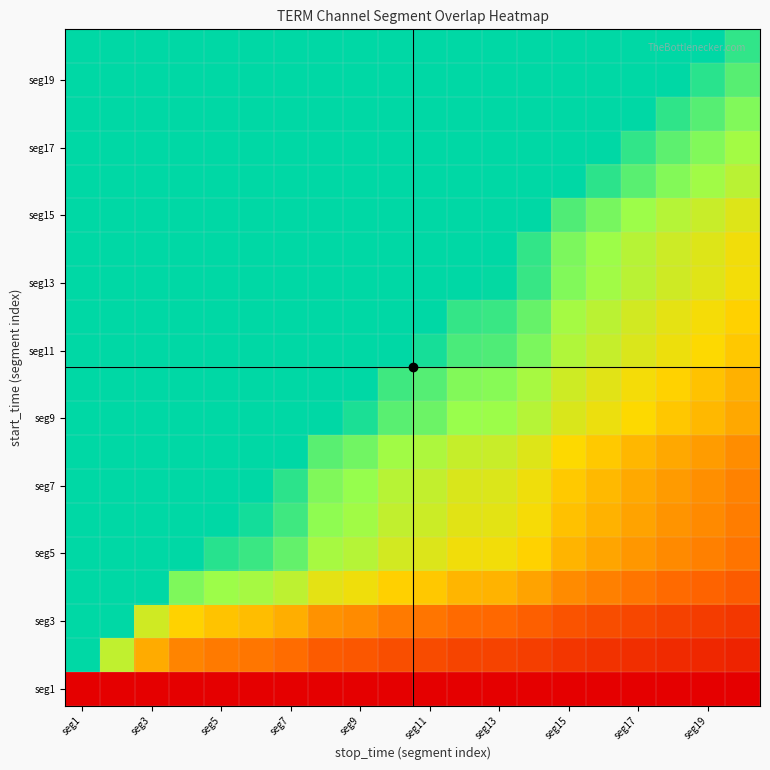

What is the maximum value shown in the chart?

10.3